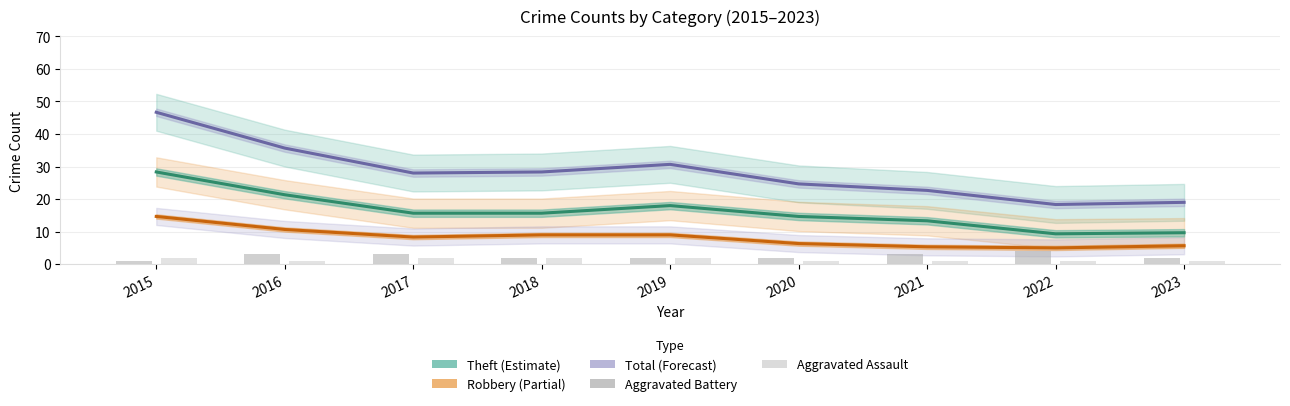

What is the difference between the second highest and second lowest values in the Robbery (Estimate based on partial data) series?

5.3